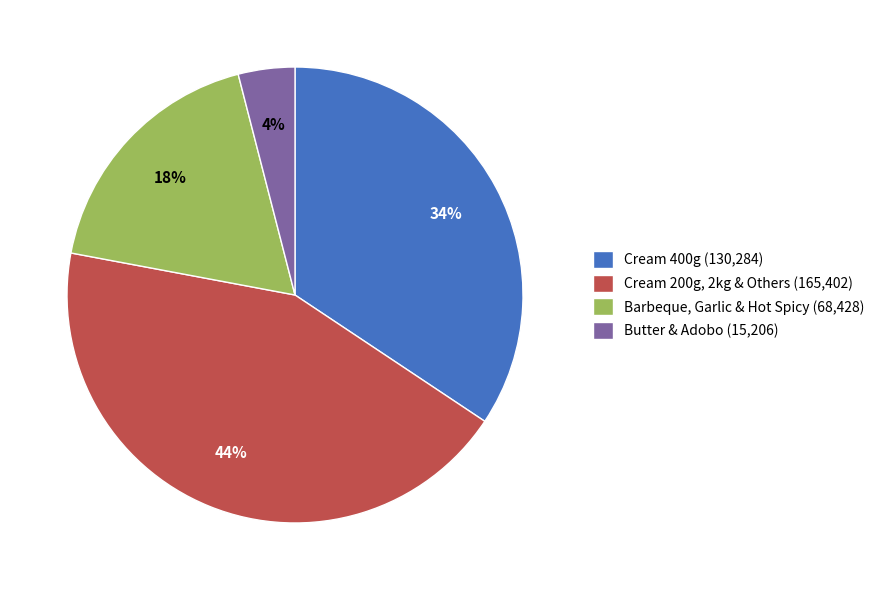

Is it true that Cream 400g (130,284) is 34% of the pie?

True